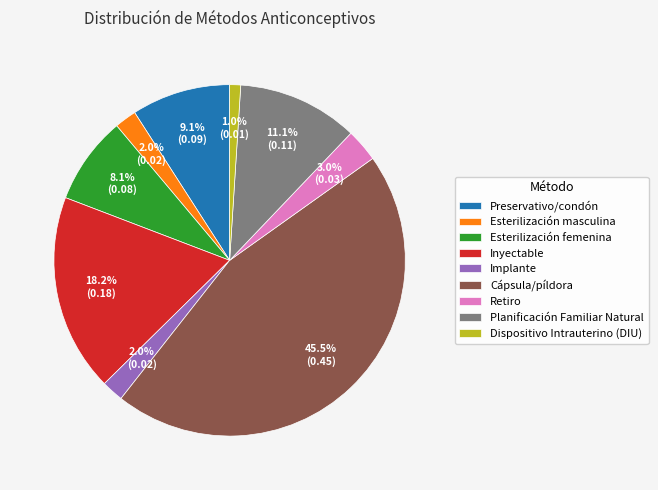

The Esterilización masculina slice represents 9% of the pie. True or false?

False